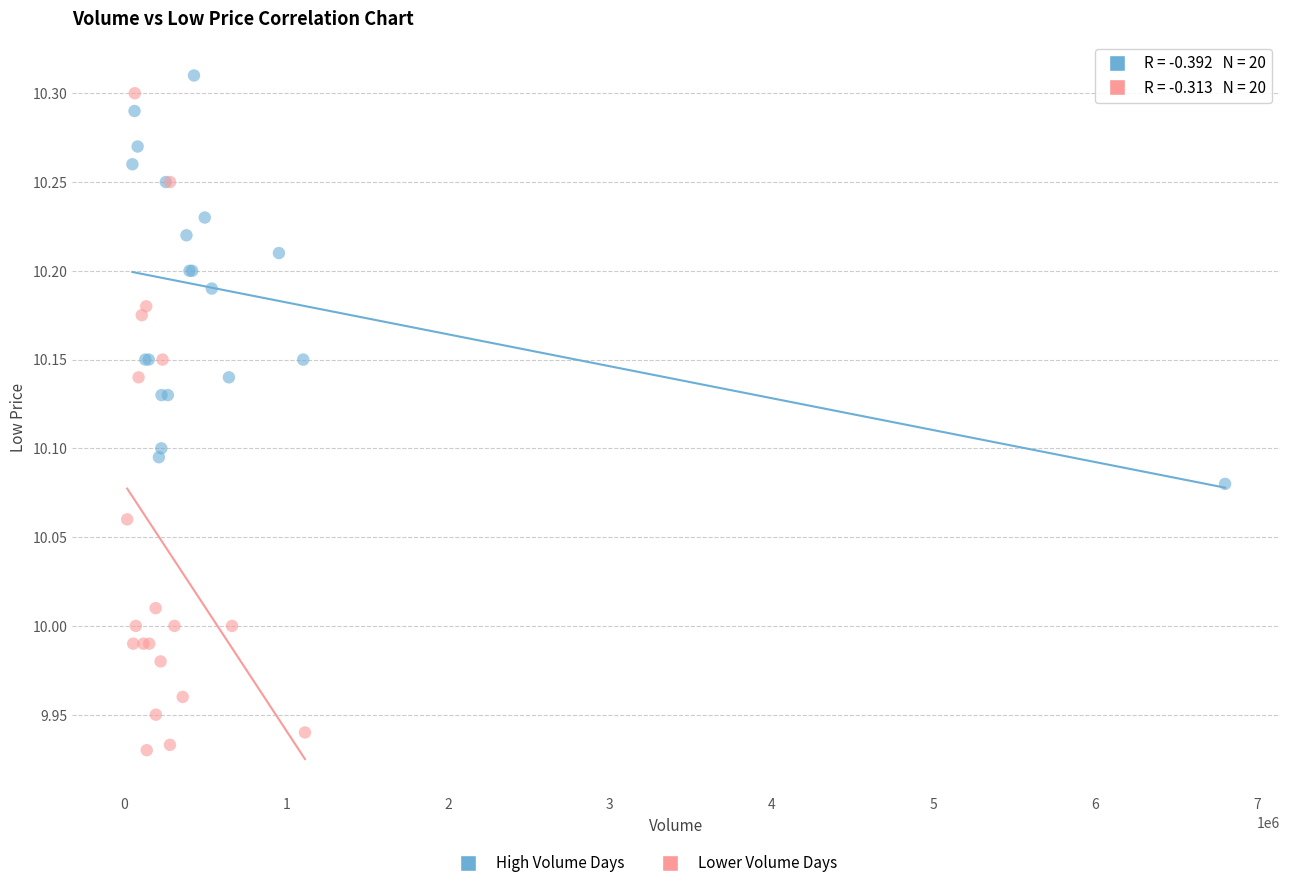

Which series has the widest spread of Y values?

Lower Volume Days